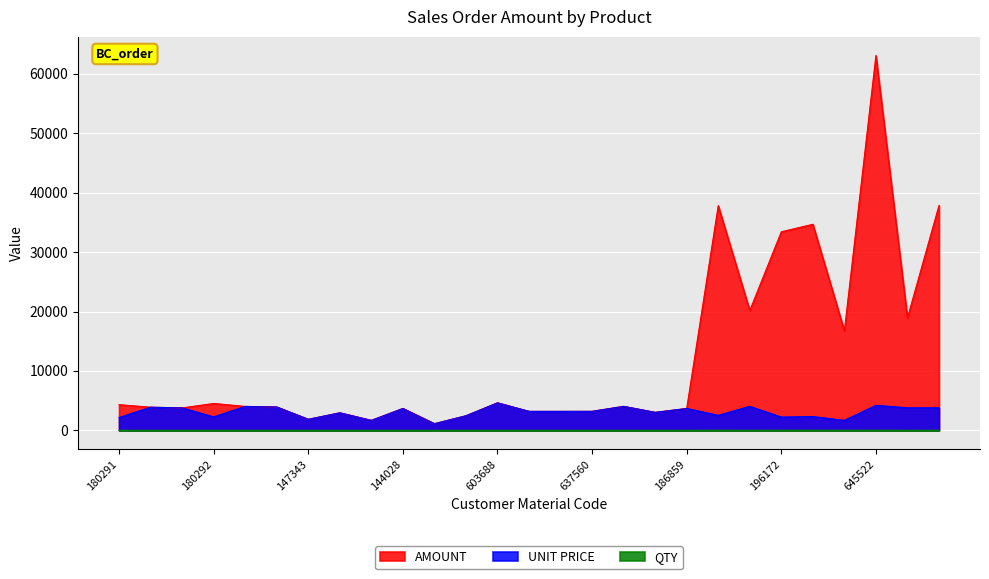

At which category is the sum across all series the highest?

645522